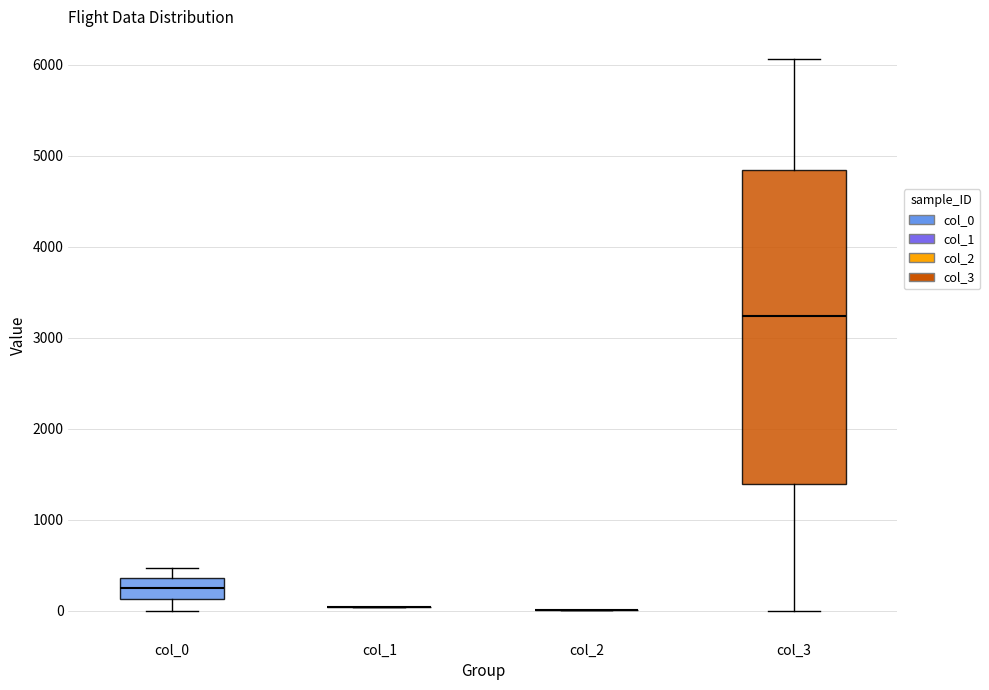

Reading left to right, read every box against the y-axis: the position of its median line, the range the box covers, and the ends of its whiskers. The values are not printed on the chart, so give them approximately, as read against the axis.

col_0: median 300, box 100 to 400, whiskers 0 to 500
col_1: box collapsed to a line at 0, whiskers 0 to 0
col_2: box collapsed to a line at 0, whiskers 0 to 0
col_3: median 3200, box 1400 to 4800, whiskers 0 to 6100